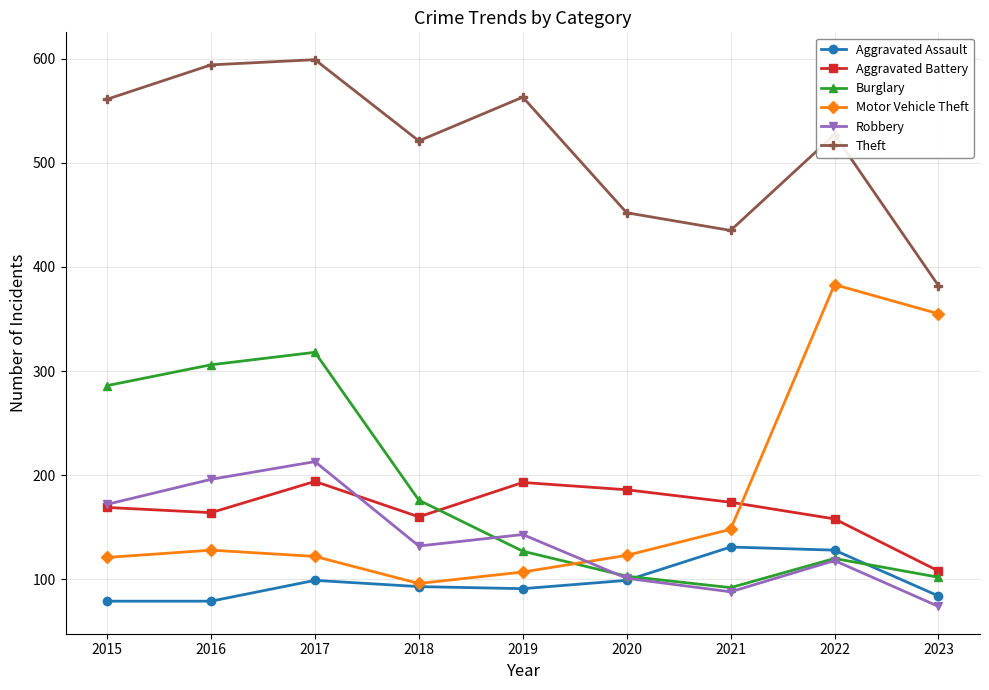

What is the total value across all series at 2017?

1545